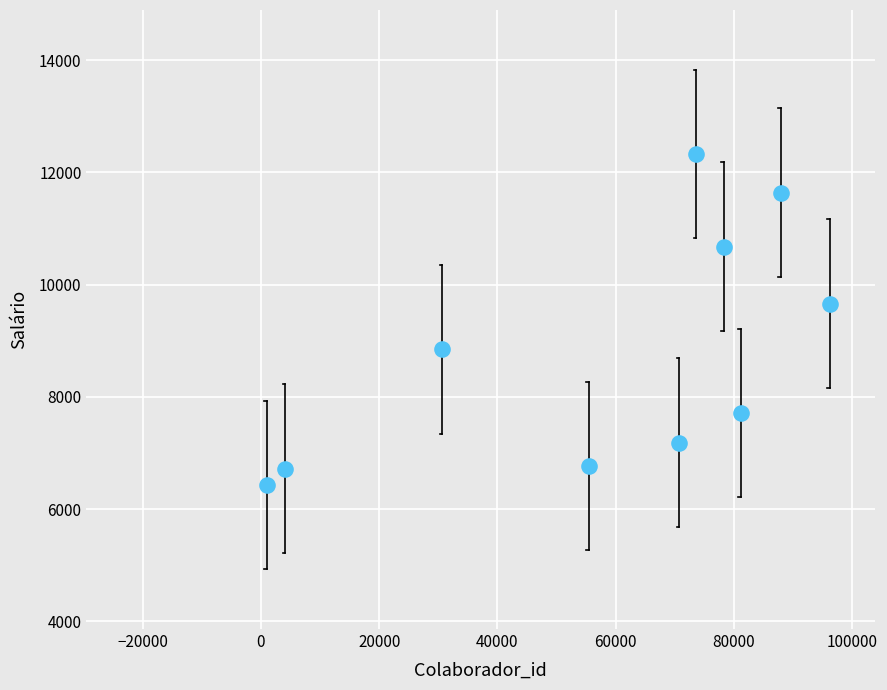

What Y value in the scatter plot is closest to 9378?

9661.6